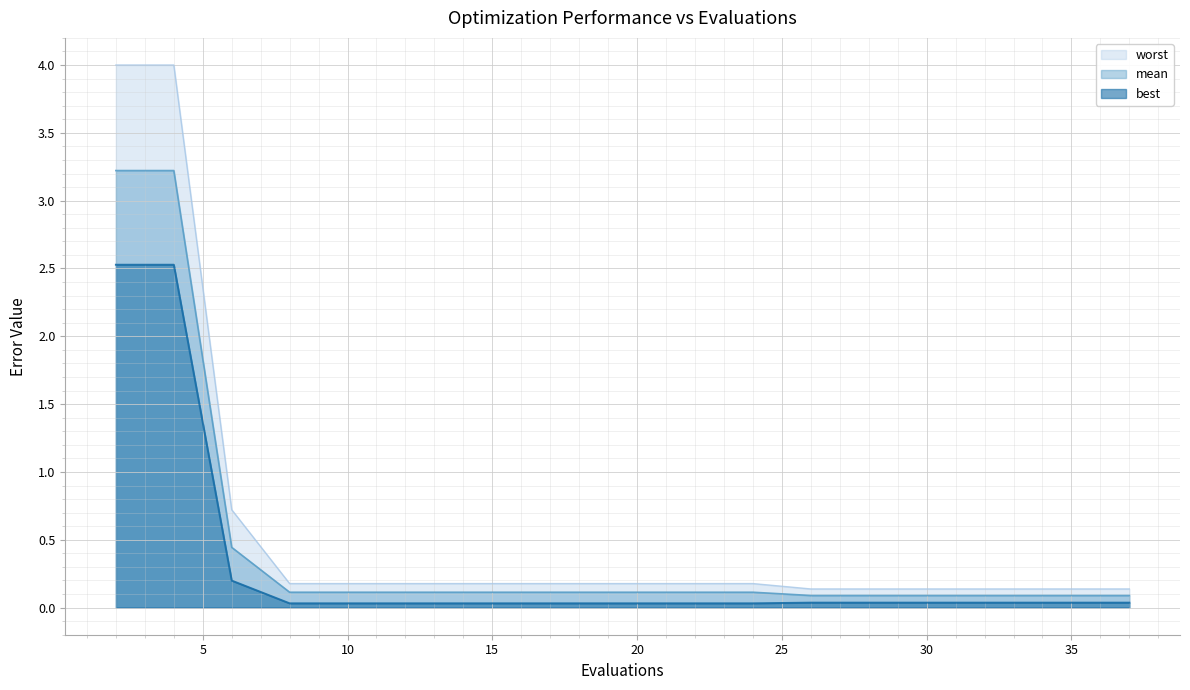

True or false: best has a value of 0.0 at 40.

False